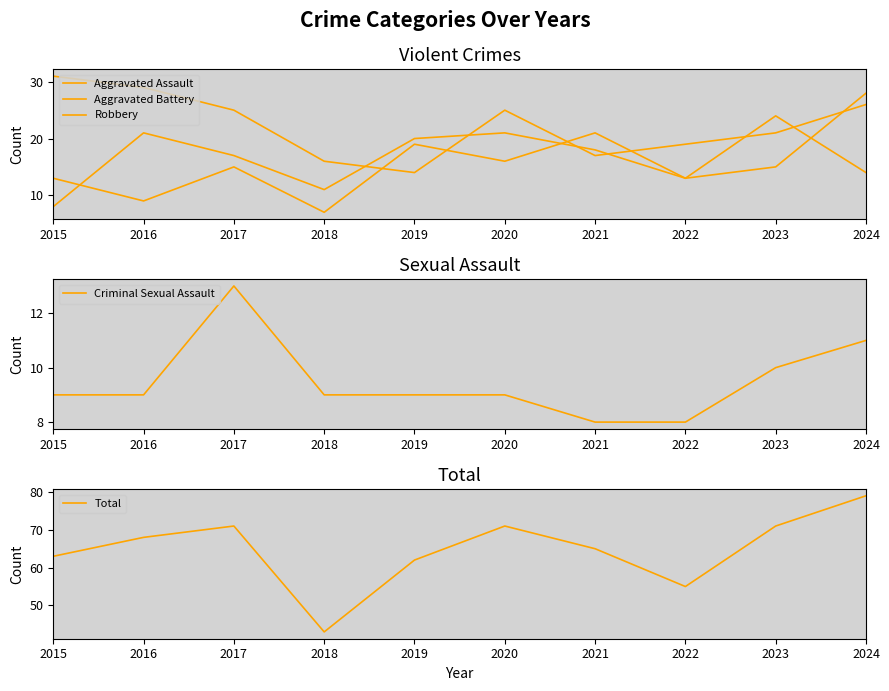

What is the sum of all Total values?

648